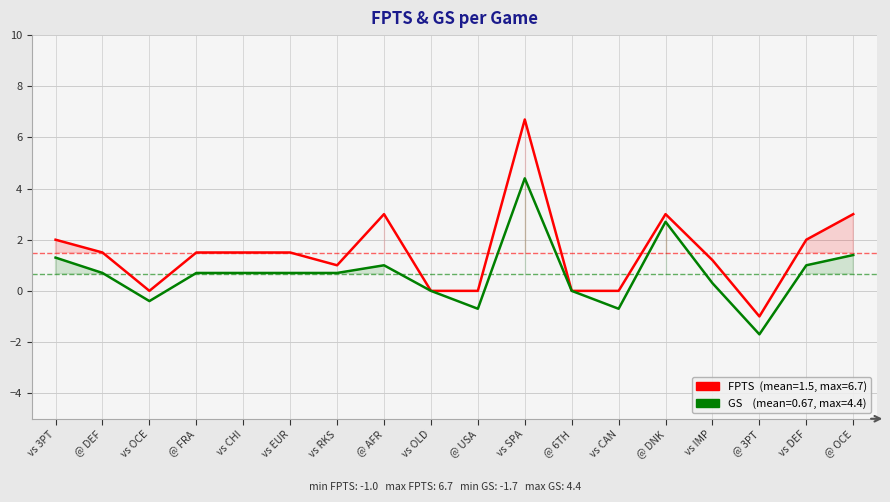

Does the chart display data point markers on the line(s)?

No